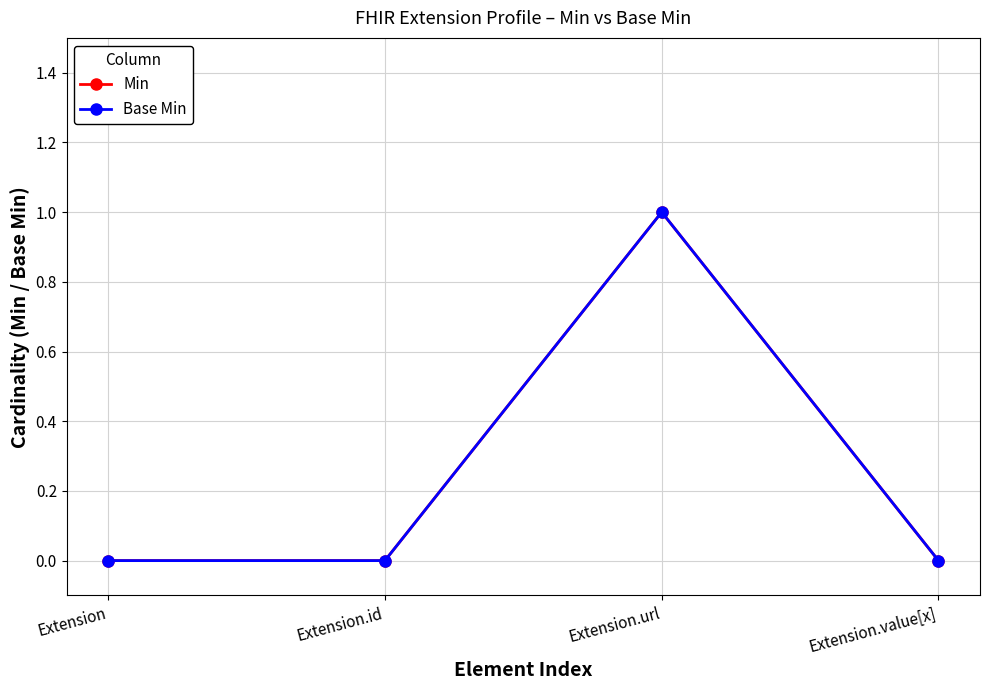

Which has a higher value, Extension.id or Extension.url?

Extension.url